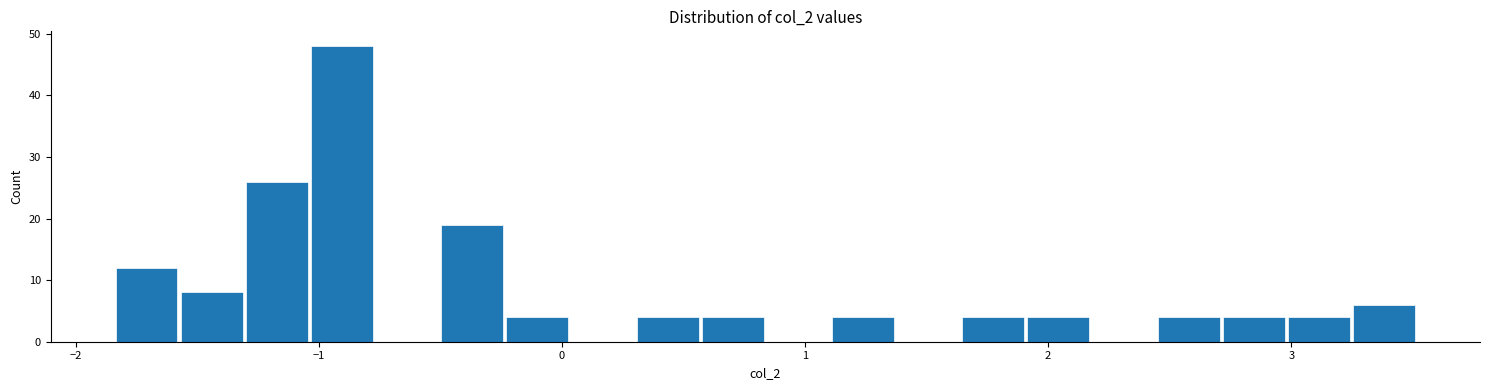

Around what value on the x-axis is the tallest bar? Give the approximate position of its centre, as read against the axis.

-0.9